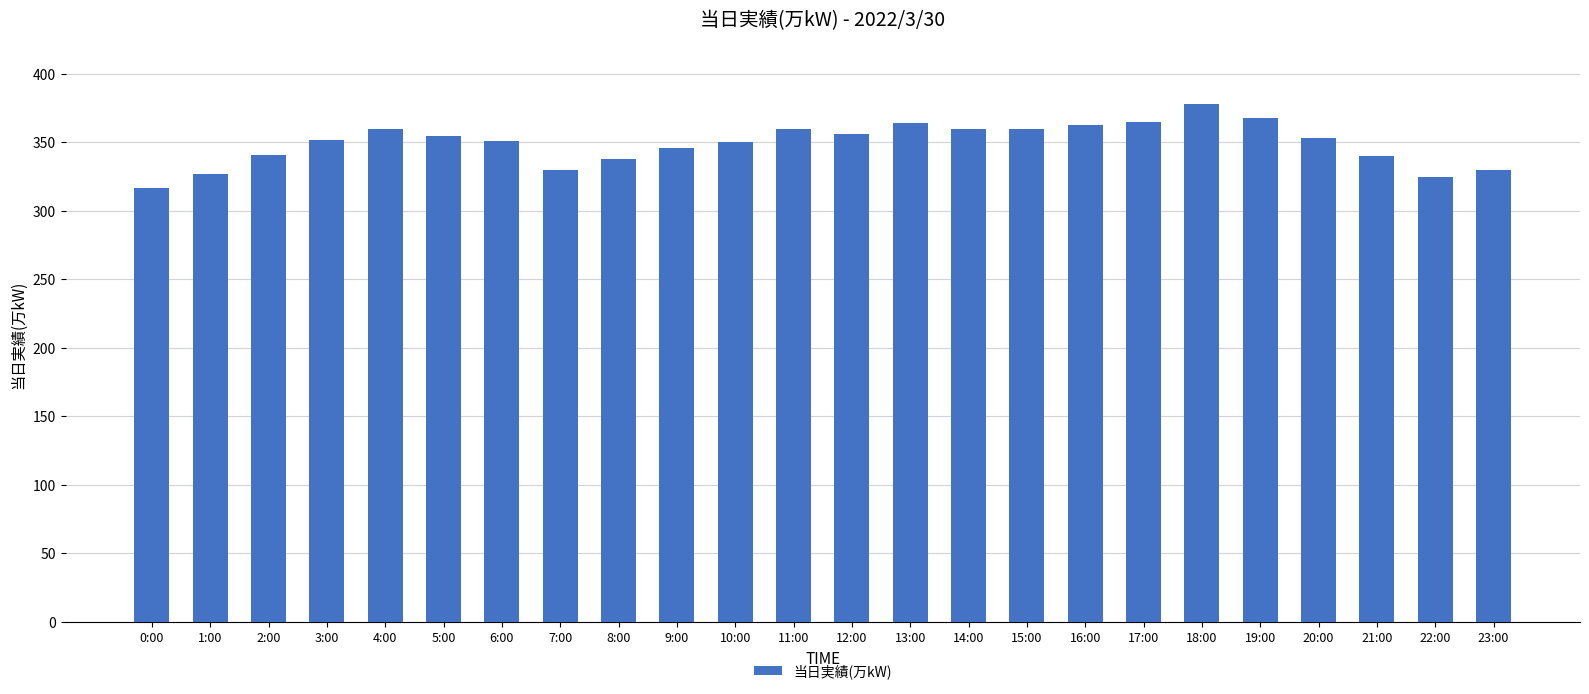

True or false: the data shows 176 at 0:00.

False